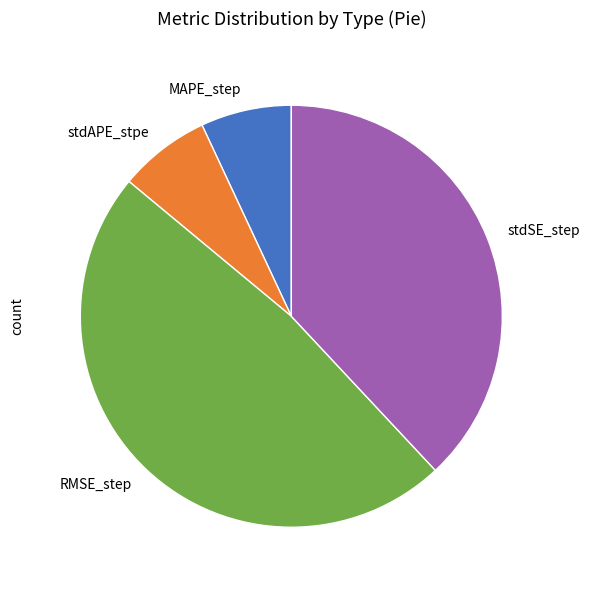

Combined, do MAPE_step and stdSE_step account for over 50%?

No